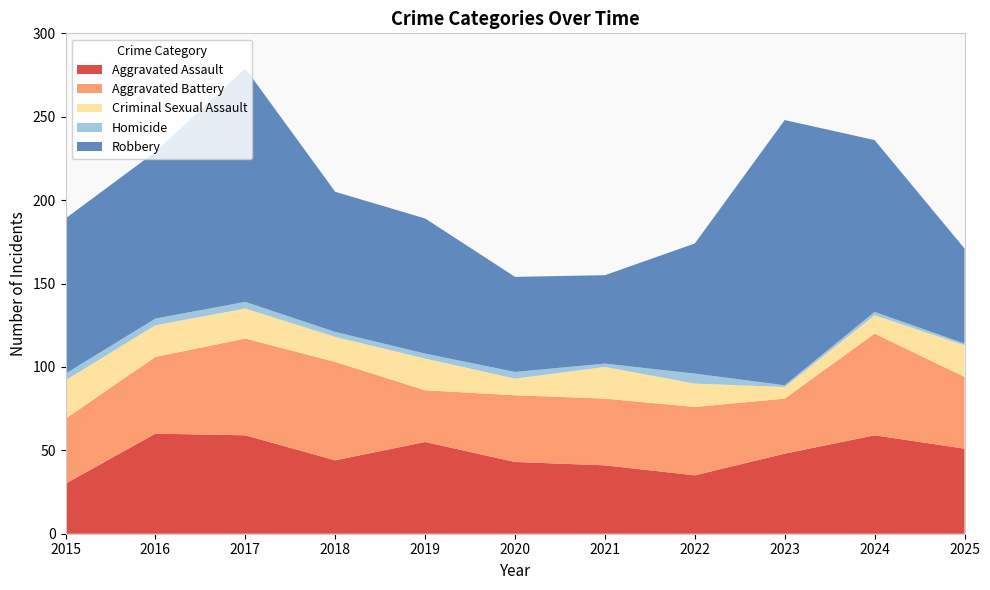

Reading left to right, extract all data points from this chart.

Aggravated Assault: 2015=30	2016=60	2017=59	2018=44	2019=55	2020=43	2021=41	2022=35	2023=48	2024=59	2025=51
Aggravated Battery: 2015=39	2016=46	2017=58	2018=59	2019=31	2020=40	2021=40	2022=41	2023=33	2024=61	2025=43
Criminal Sexual Assault: 2015=23	2016=19	2017=18	2018=15	2019=19	2020=10	2021=19	2022=14	2023=7	2024=11	2025=19
Homicide: 2015=4	2016=4	2017=4	2018=3	2019=3	2020=4	2021=2	2022=6	2023=1	2024=2	2025=1
Robbery: 2015=93	2016=100	2017=140	2018=84	2019=81	2020=57	2021=53	2022=78	2023=159	2024=103	2025=57